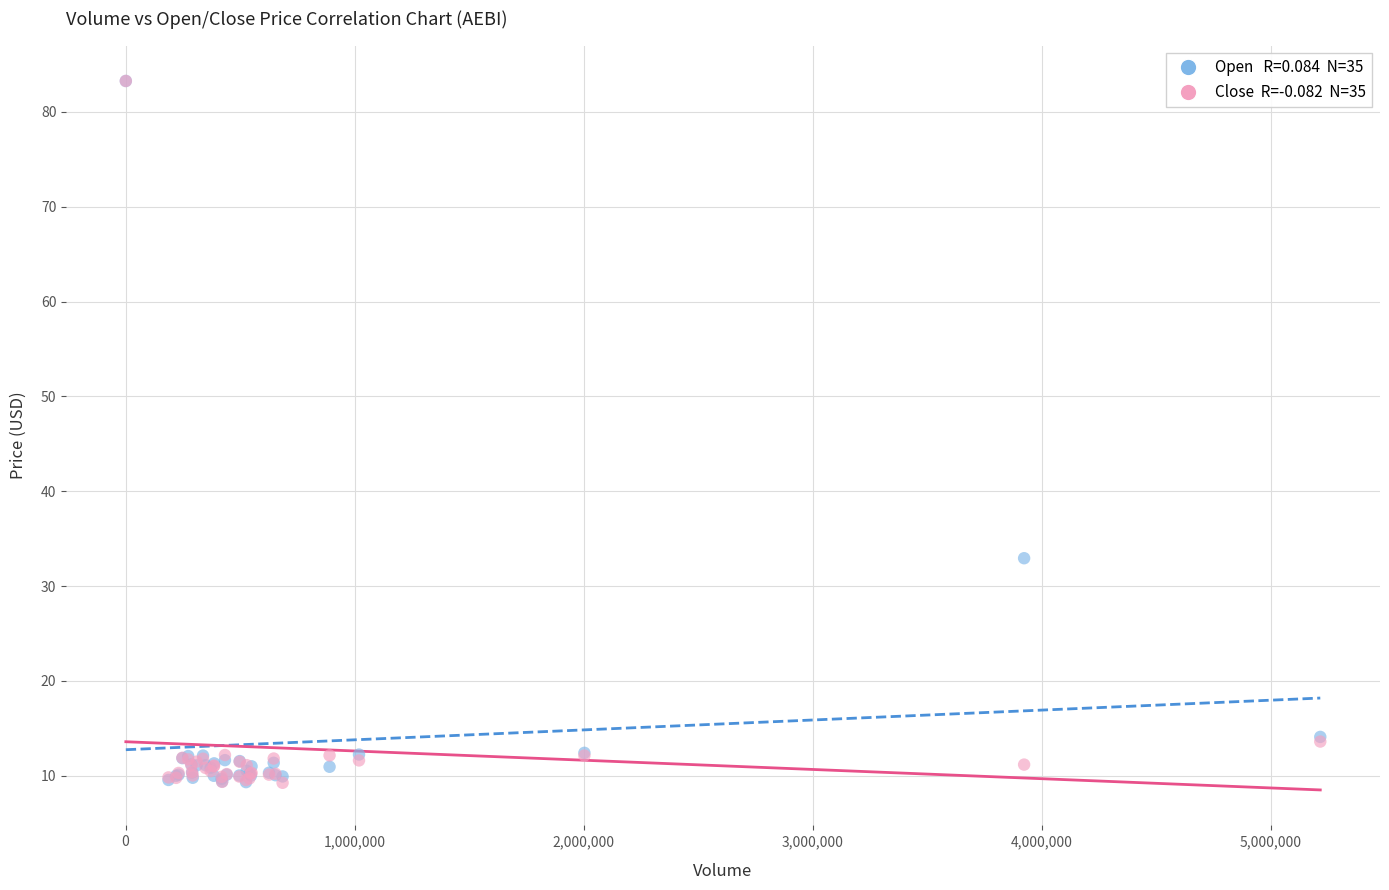

Across all series, what Y value is closest to 46?

32.9